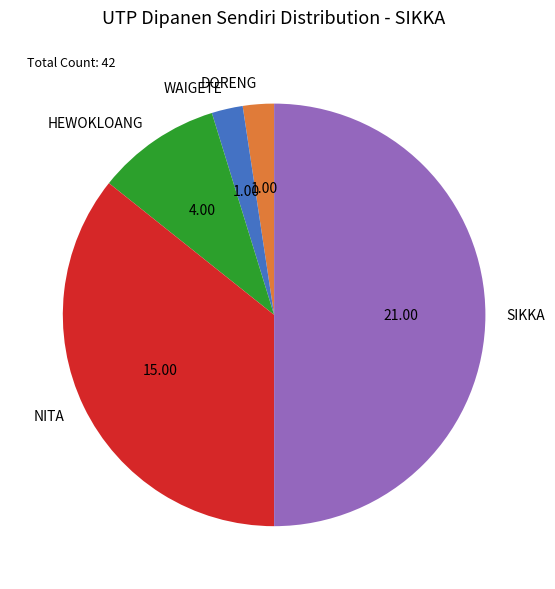

Which has a higher value, DORENG or NITA?

NITA